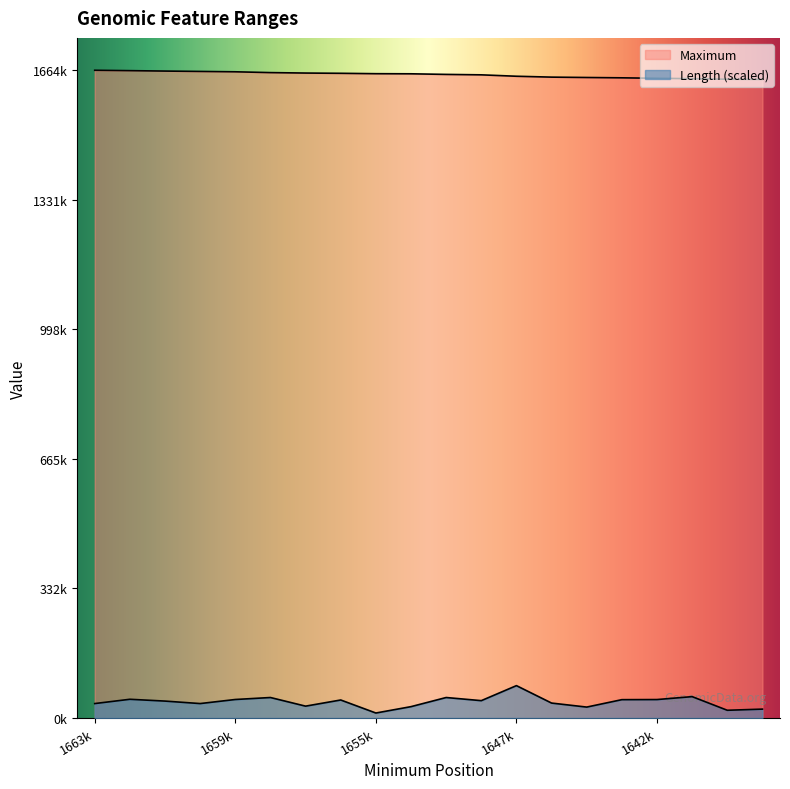

How many lines are shown in the chart?

2